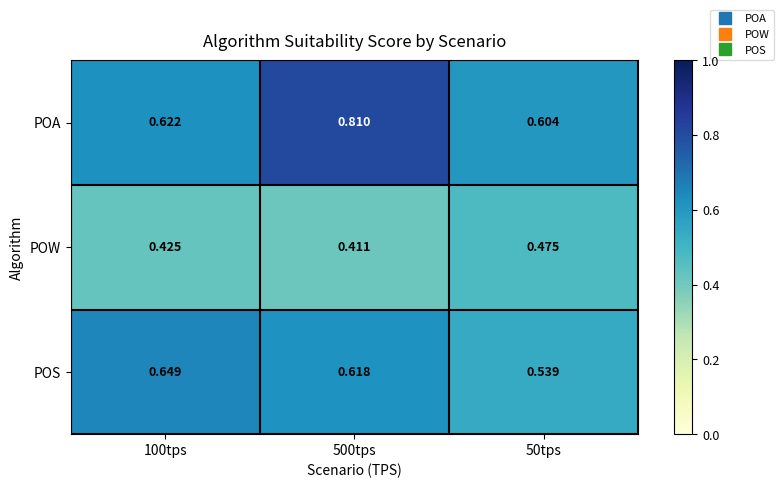

Rank the series at 50tps from lowest to highest value.

POW, POS, POA